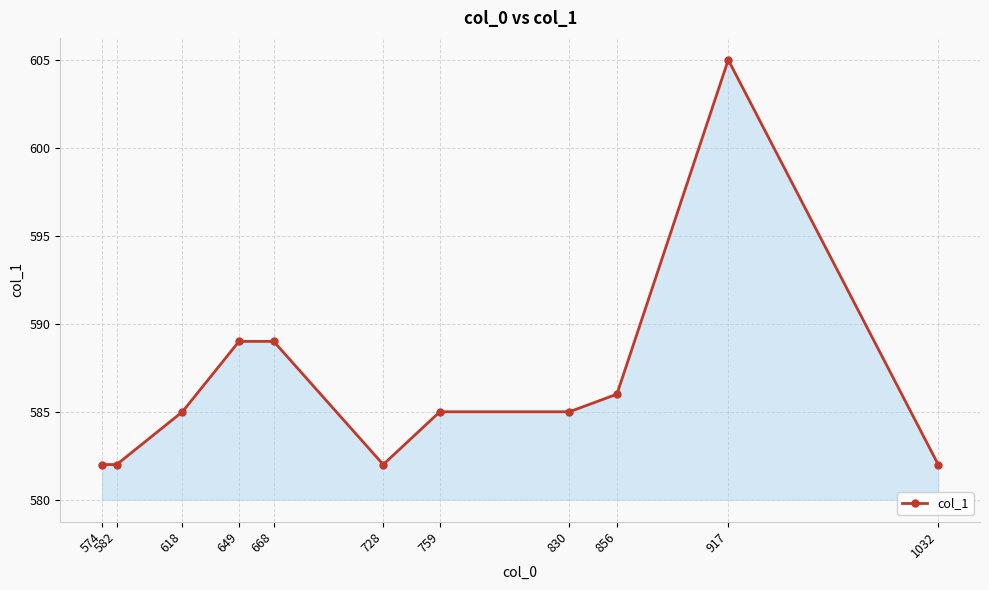

What is the value of the 9th point from the left?

586